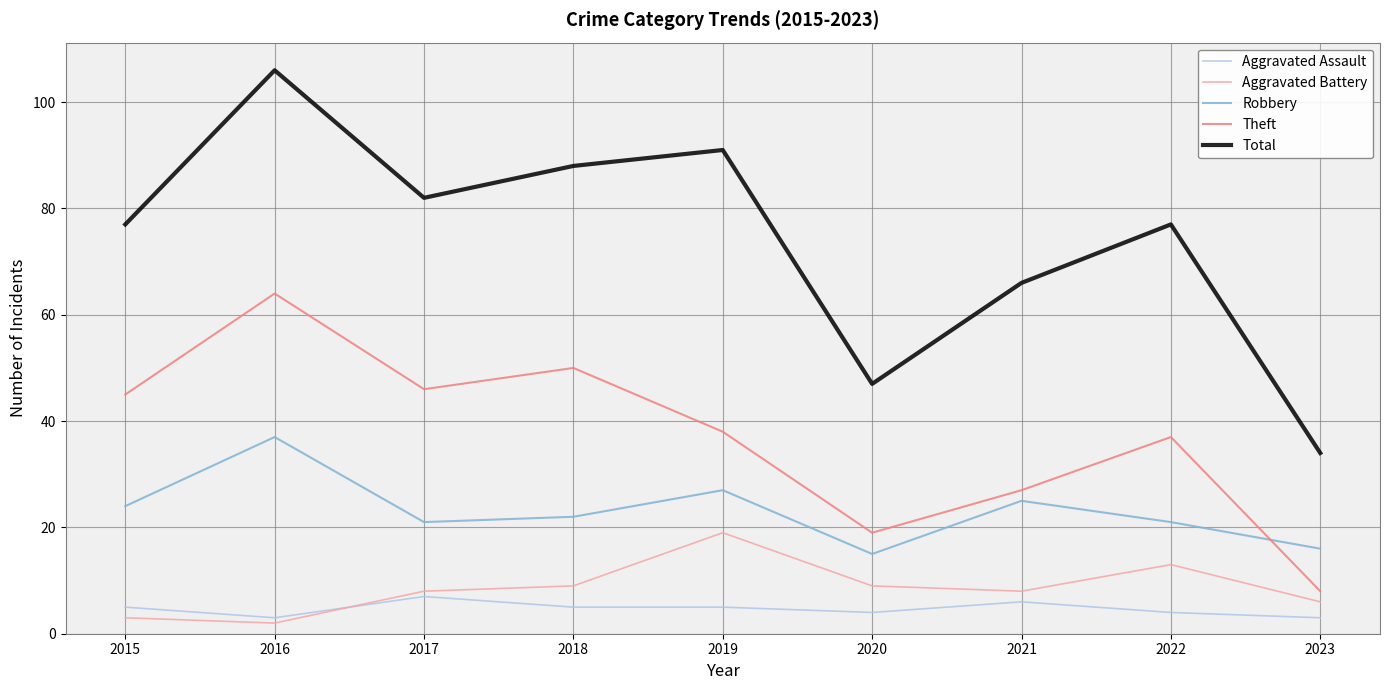

True or false: Aggravated Battery has a value of 12 at 2017.

False